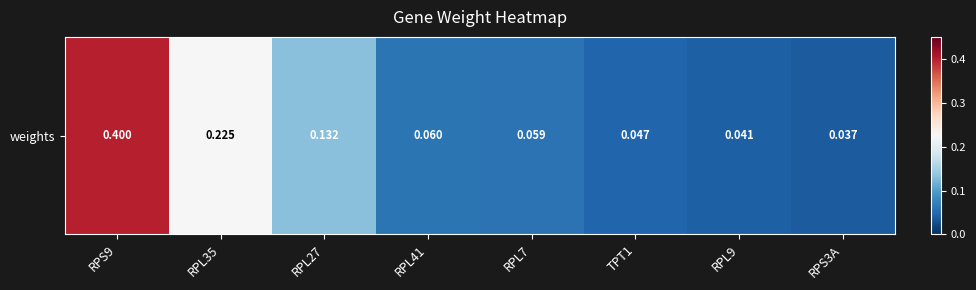

How many data points does each series have?

8